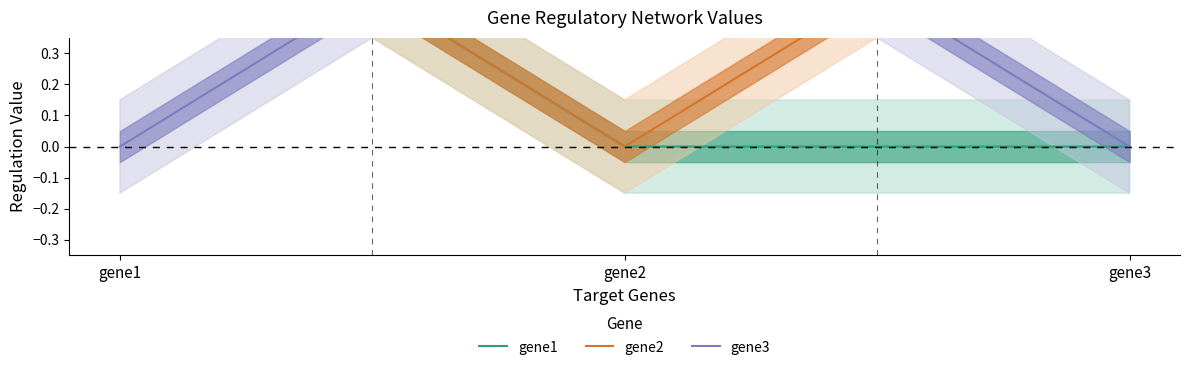

What is the difference between the gene2 values at gene3 and gene2?

1